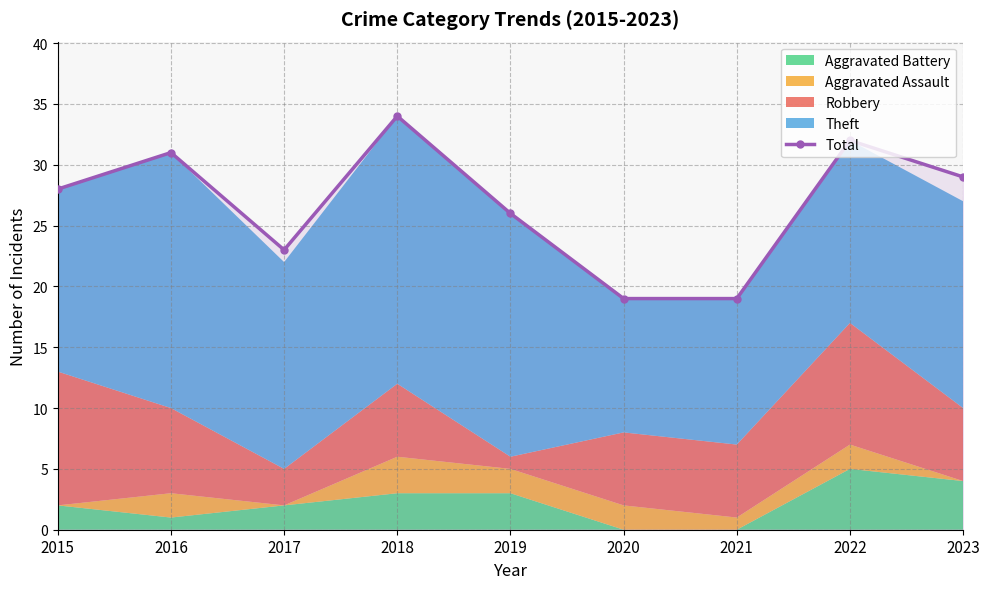

How many categories are shown in the chart?

9